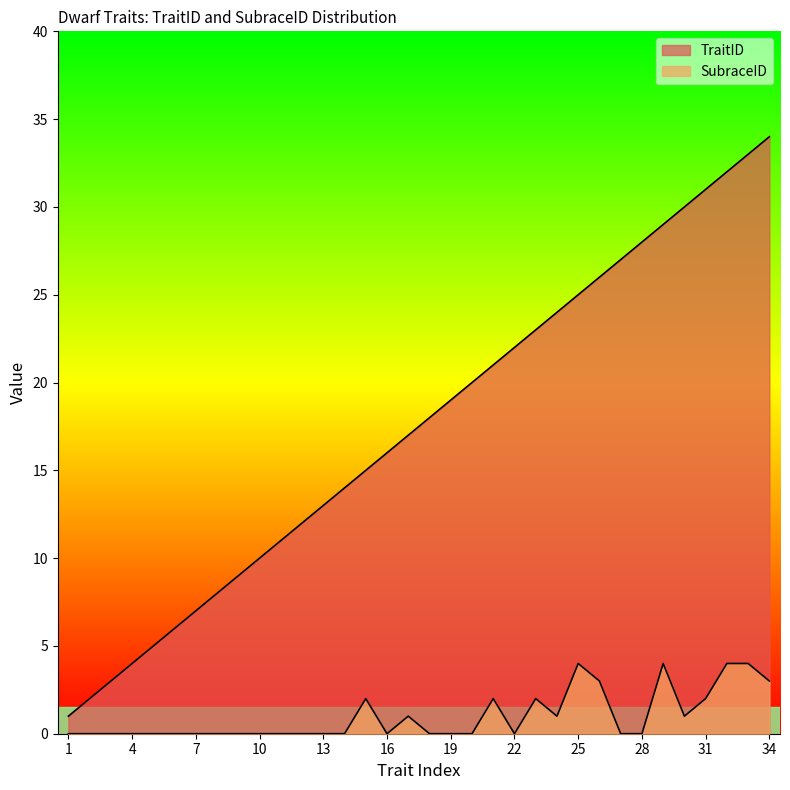

What is the highest value of the TraitID series?

34